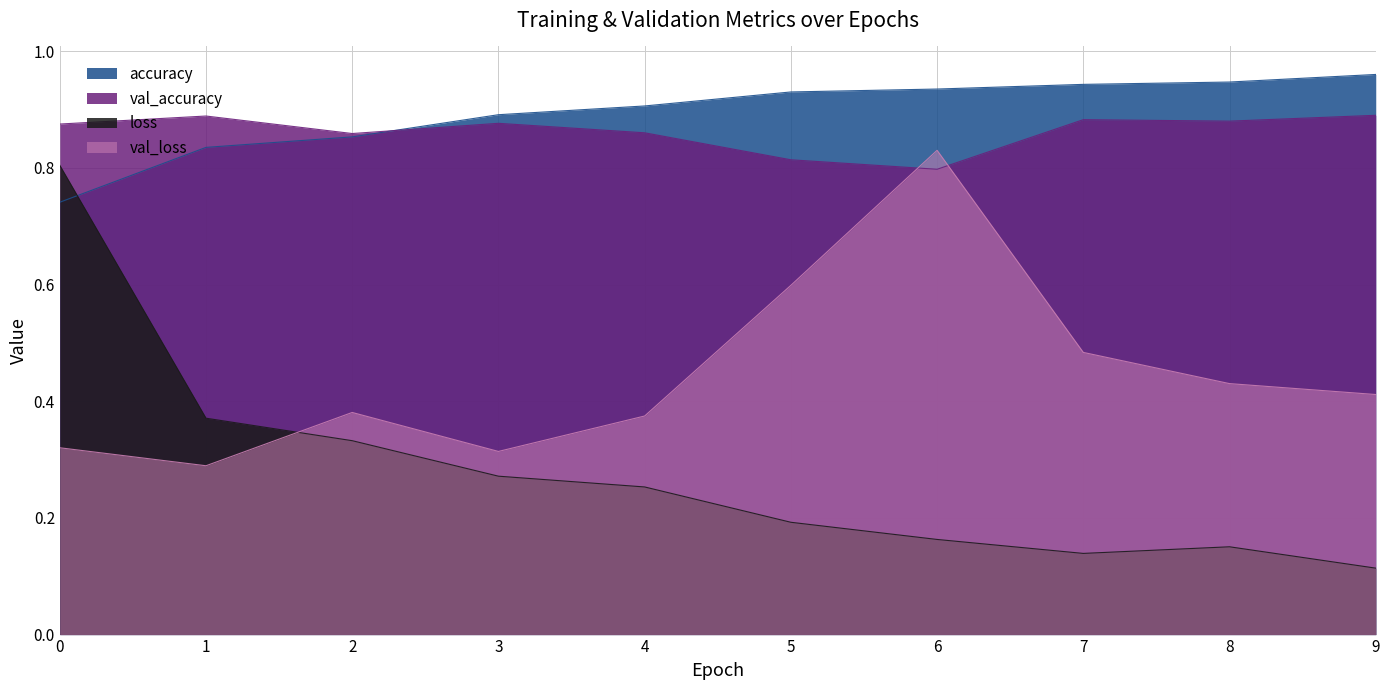

What is the sum of all accuracy values?

8.9